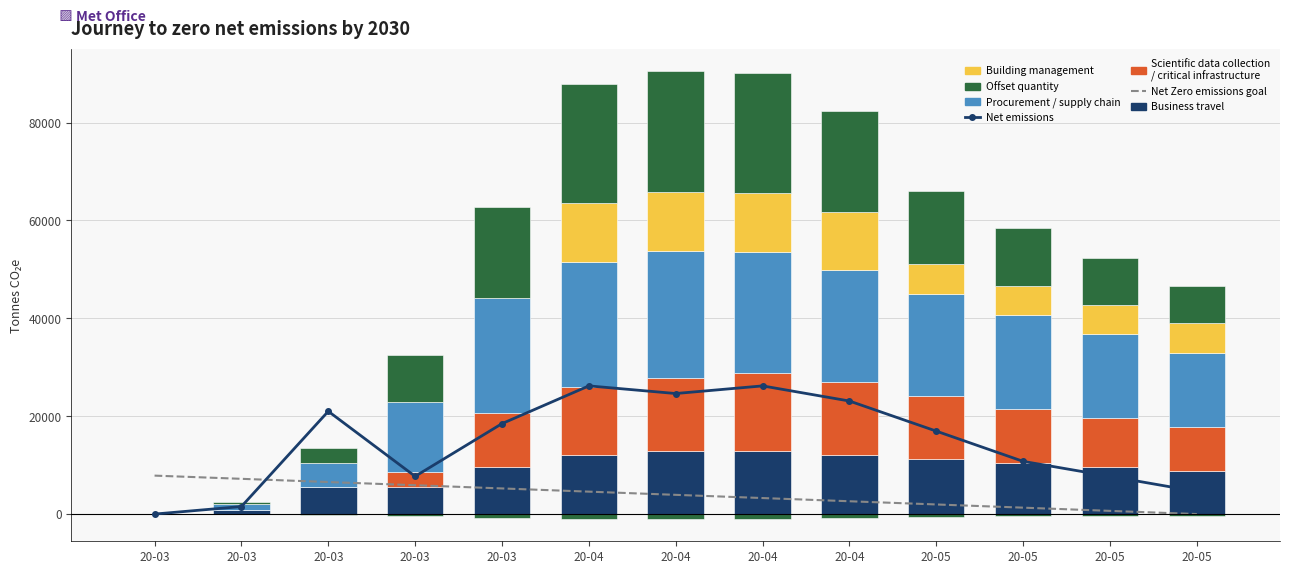

Reading left to right, list all the values displayed in this chart.

Business travel (BS): 0.0	800.0	5600.0	5600.0	9600.0	12000.0	12800.0	12800.0	12000.0	11200.0	10400.0	9600.0	8800.0
Scientific data / infra (GR): 0.0	0.0	0.0	3000.0	11000.0	14000.0	15000.0	16000.0	15000.0	13000.0	11000.0	10000.0	9000.0
Procurement / supply (GE): 0.0	1200.0	4800.0	14400.0	23600.0	25600.0	26000.0	24800.0	22800.0	20800.0	19200.0	17200.0	15200.0
Building management (NW): 0.0	0.0	0.0	0.0	0.0	12000.0	12000.0	12000.0	12000.0	6000.0	6000.0	6000.0	6000.0
Offset quantity (CH): 0.0	420.0	3060.0	9600.0	18540.0	24300.0	24660.0	24480.0	20520.0	14940.0	11760.0	9600.0	7560.0
Net emissions (BS_pc): 0.0	1539.0	21000.0	7710.0	18480.0	26190.0	24630.0	26190.0	23100.0	16950.0	10770.0	7710.0	4620.0